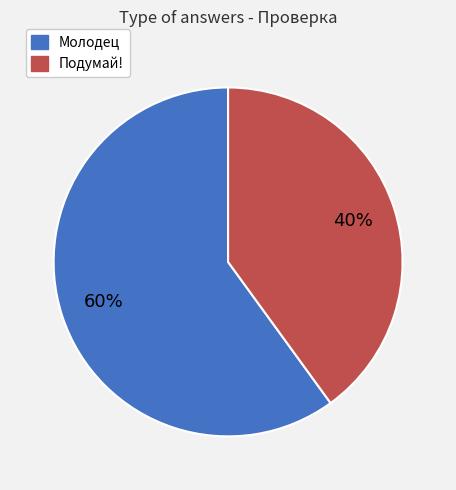

What is the largest slice in the pie chart?

Молодец